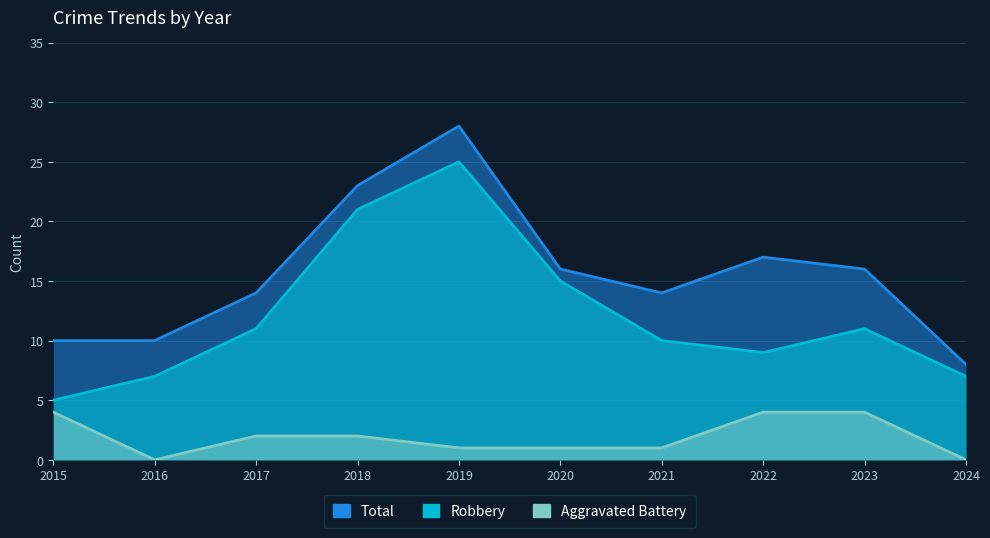

How many lines are shown in the chart?

3